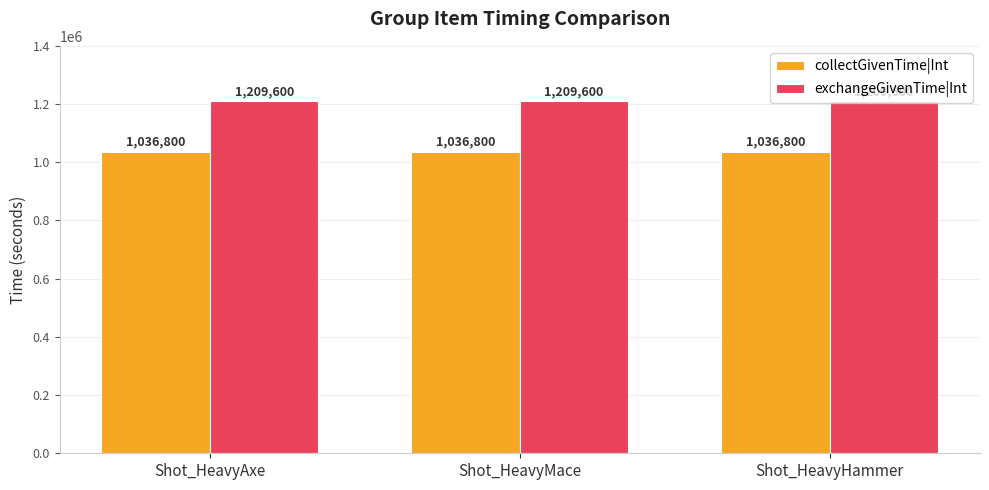

What is the maximum value for exchangeGivenTime|Int?

1209600